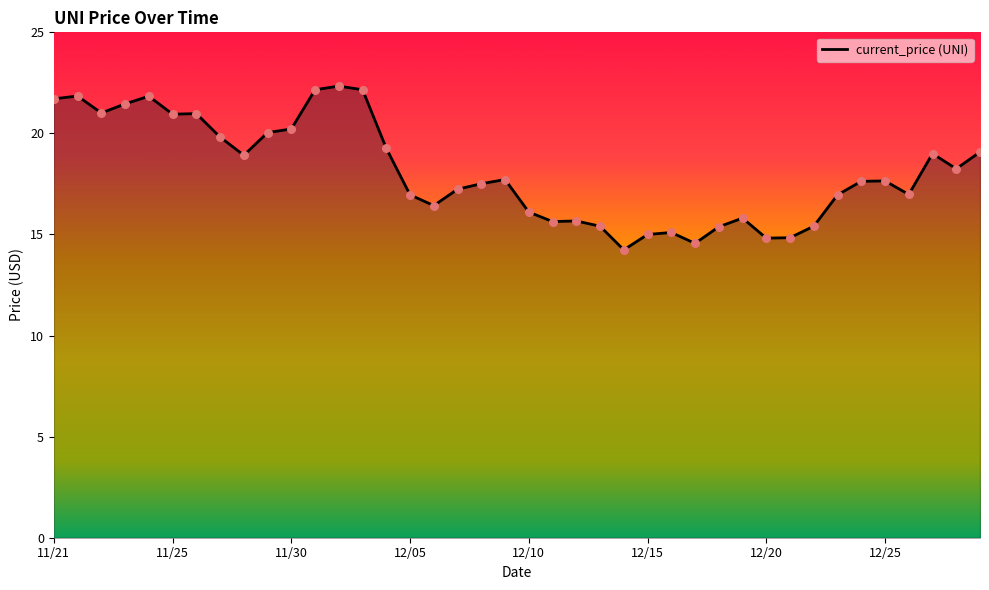

What is the difference between the maximum and minimum values?

8.1